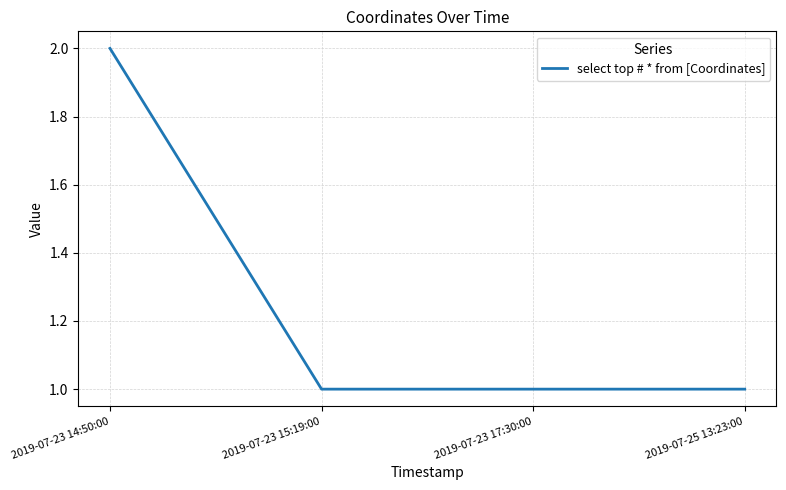

What is the smallest value displayed?

1